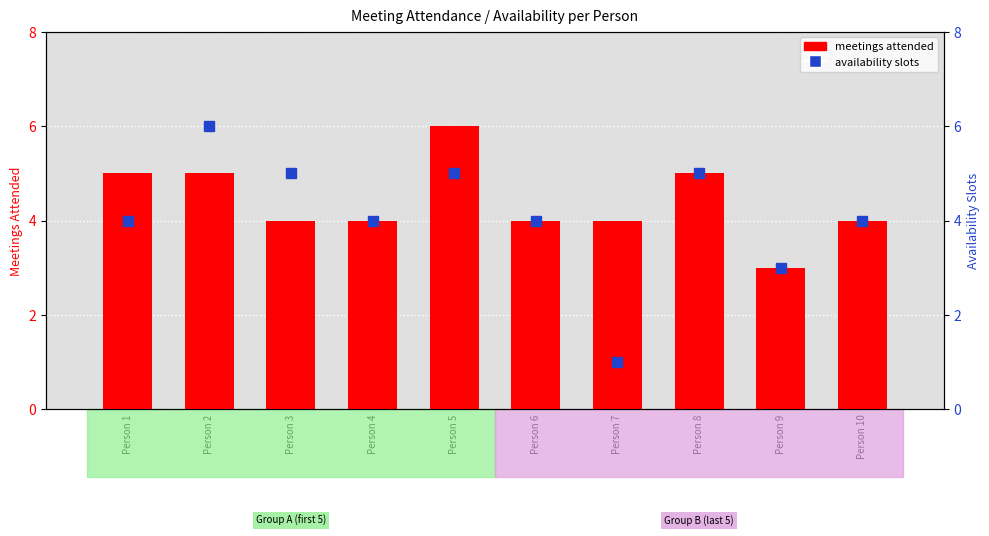

At Person 1, list the series in order from smallest to largest.

availability slots, meetings attended